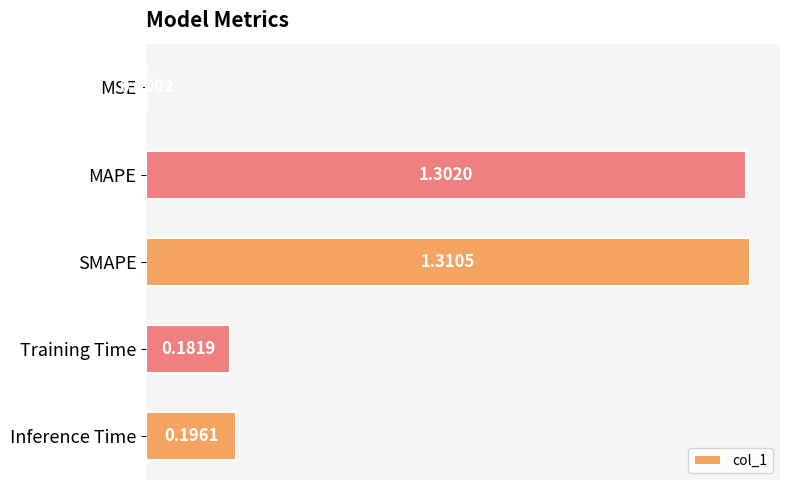

Which category has the highest value across all series?

SMAPE